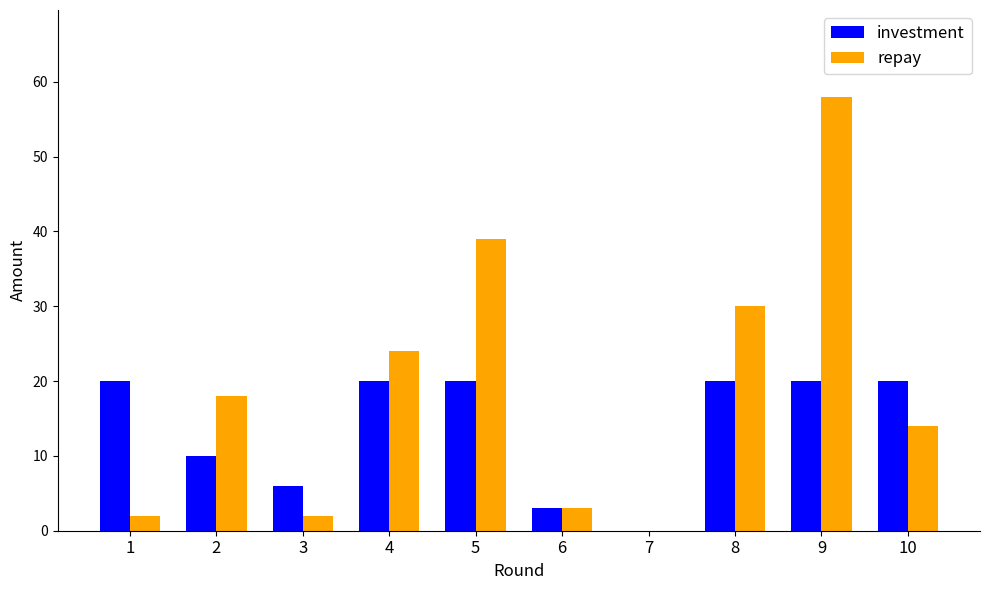

The repay series shows 47 at 8. True or false?

False